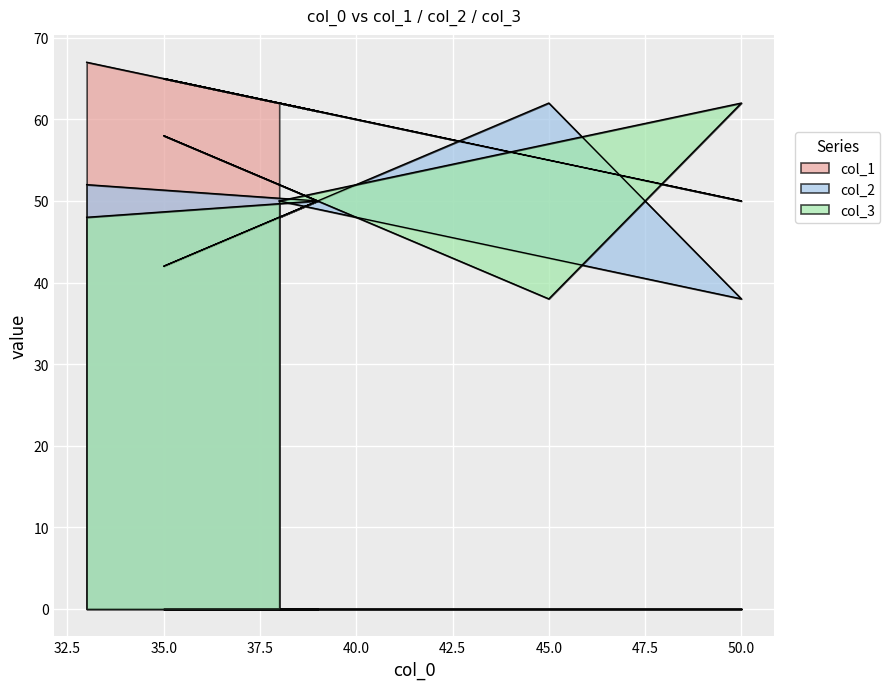

Reading left to right, list all the values displayed in this chart.

col_1: 67	61	65	55	50	62
col_2: 52	50	42	62	38	50
col_3: 48	50	58	38	62	50